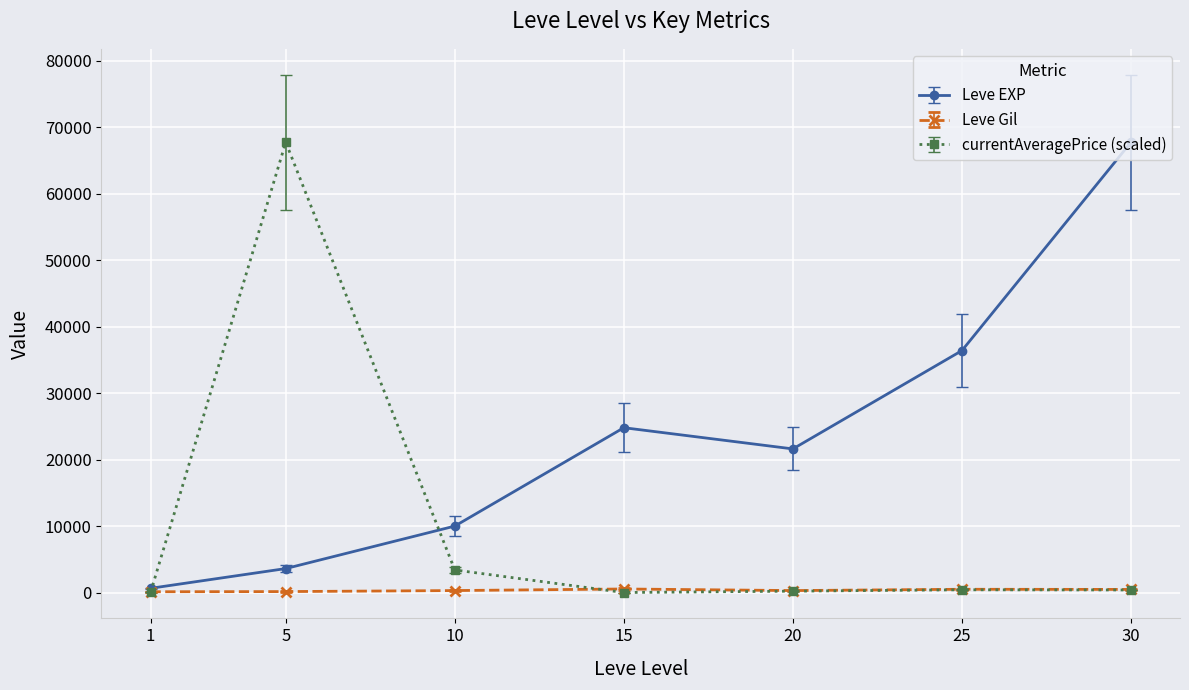

List the series in order of their overall mean, lowest first.

Leve Gil, currentAveragePrice (scaled), Leve EXP